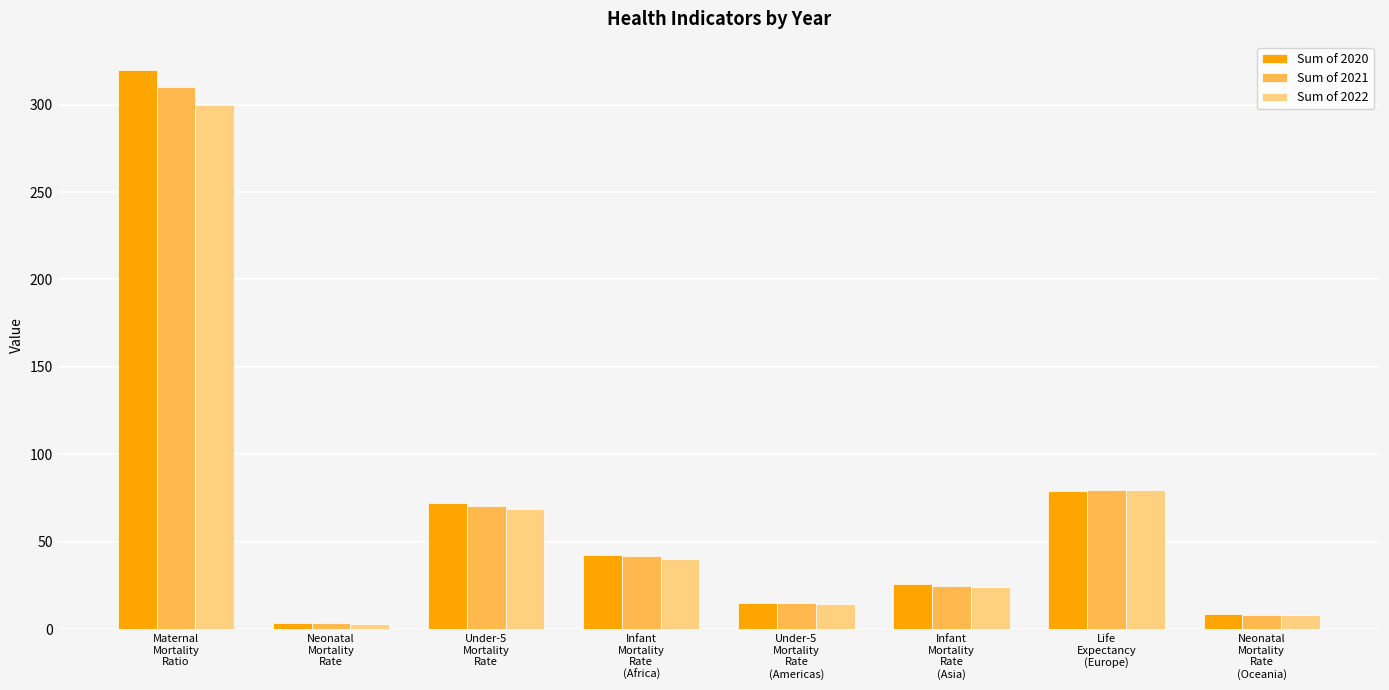

How many series are shown in this chart?

3